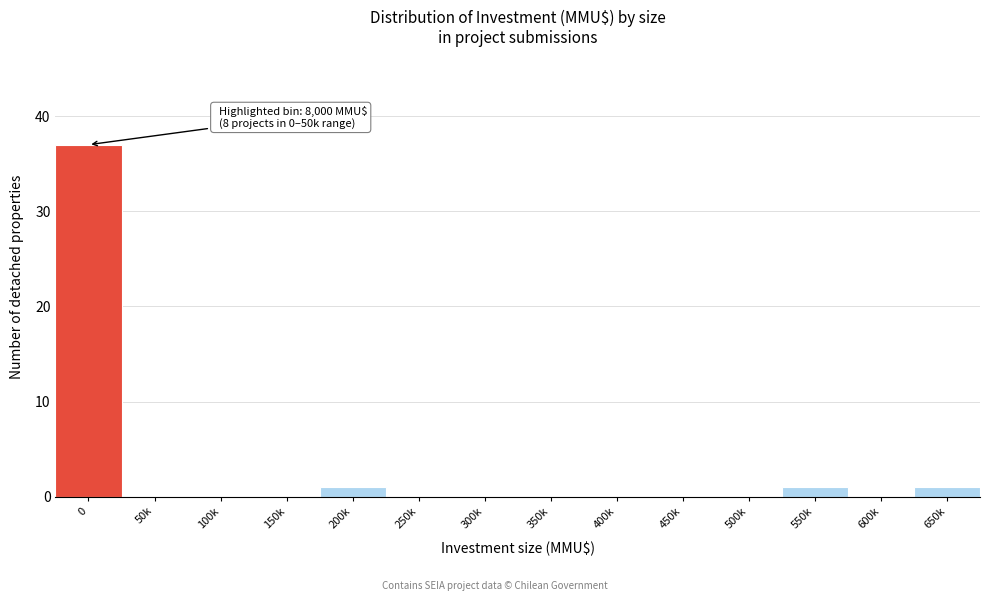

Reading right to left, transcribe all the data shown in this chart.

650k=1	600k=0	550k=1	500k=0	450k=0	400k=0	350k=0	300k=0	250k=0	200k=1	150k=0	100k=0	50k=0	0=37